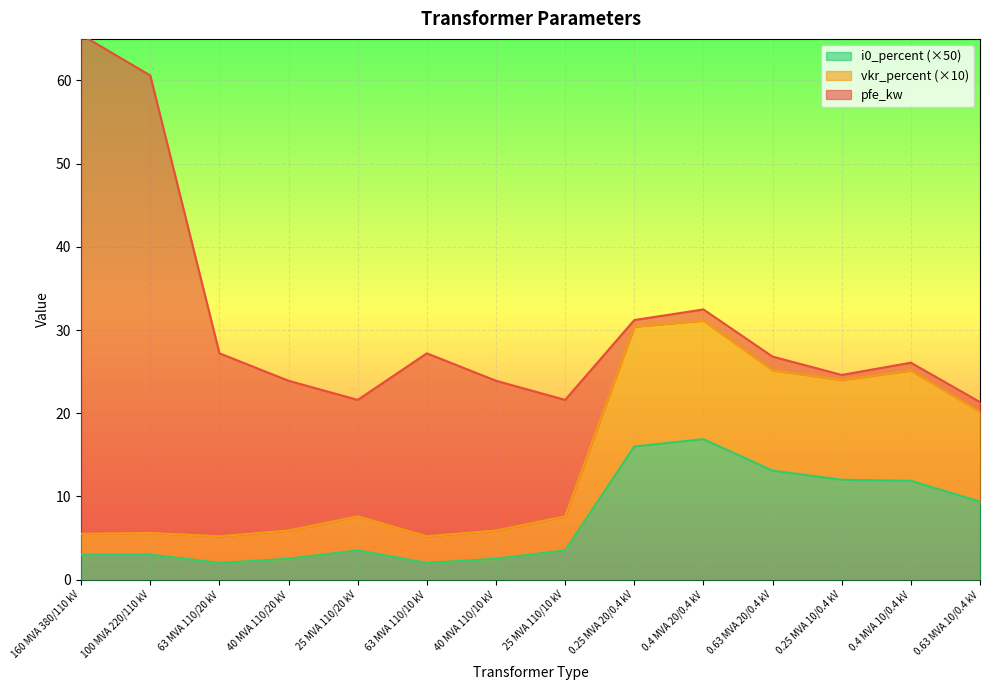

Does the chart display data point markers on the line(s)?

No